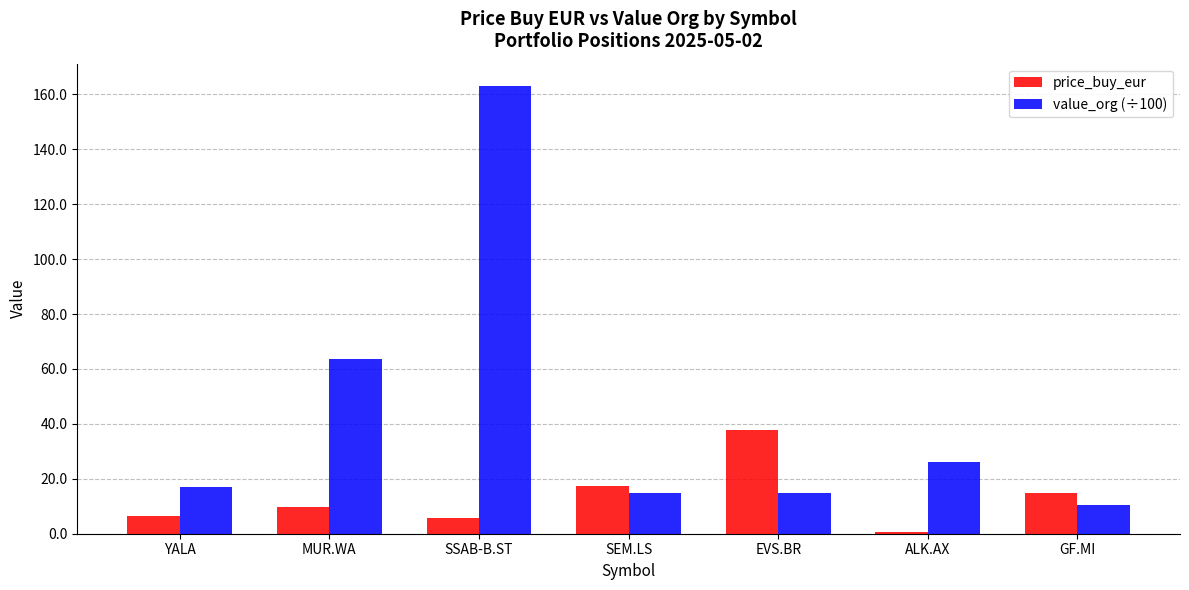

What is the maximum value shown in the chart?

163.0